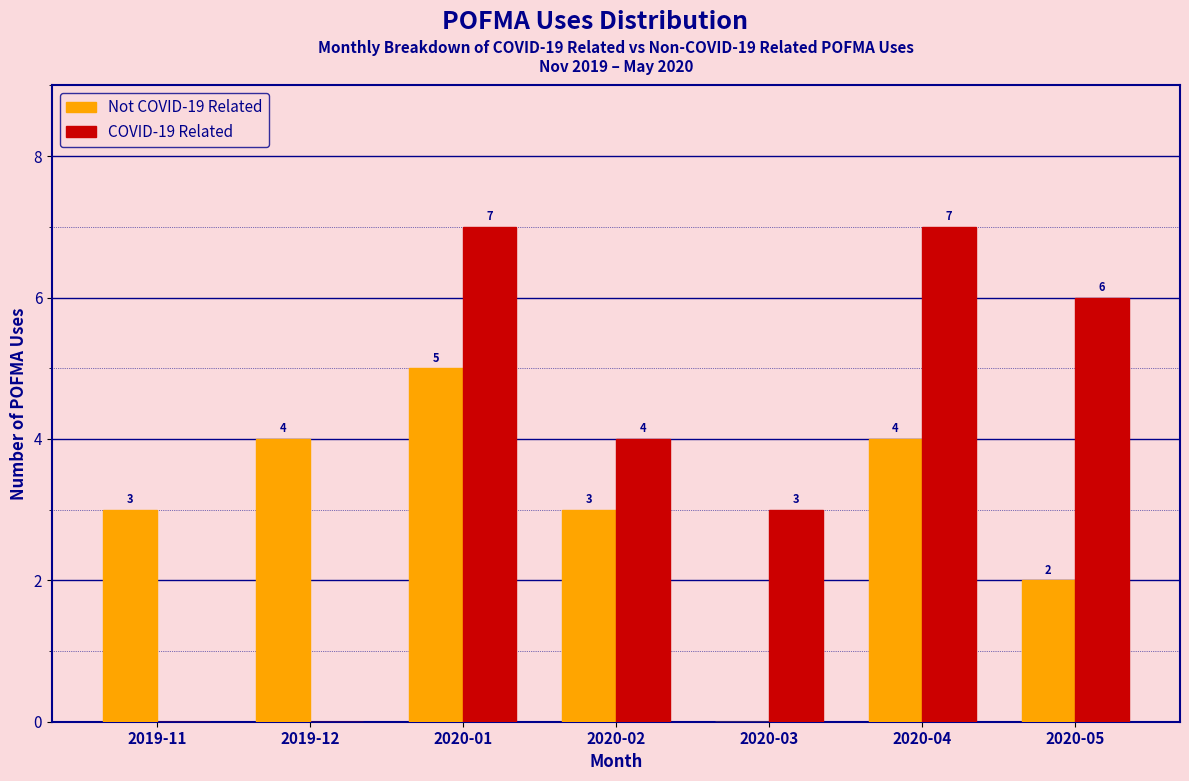

Reading right to left, transcribe all the data shown in this chart.

Not COVID-19 Related: 2020-05=2	2020-04=4	2020-03=0	2020-02=3	2020-01=5	2019-12=4	2019-11=3
COVID-19 Related: 2020-05=6	2020-04=7	2020-03=3	2020-02=4	2020-01=7	2019-12=0	2019-11=0